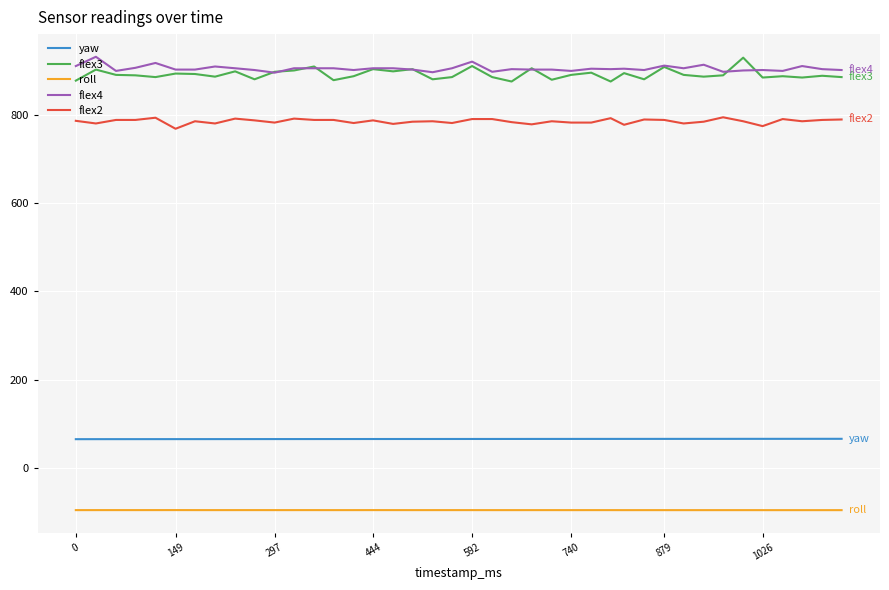

What is the greatest value displayed?

931.0